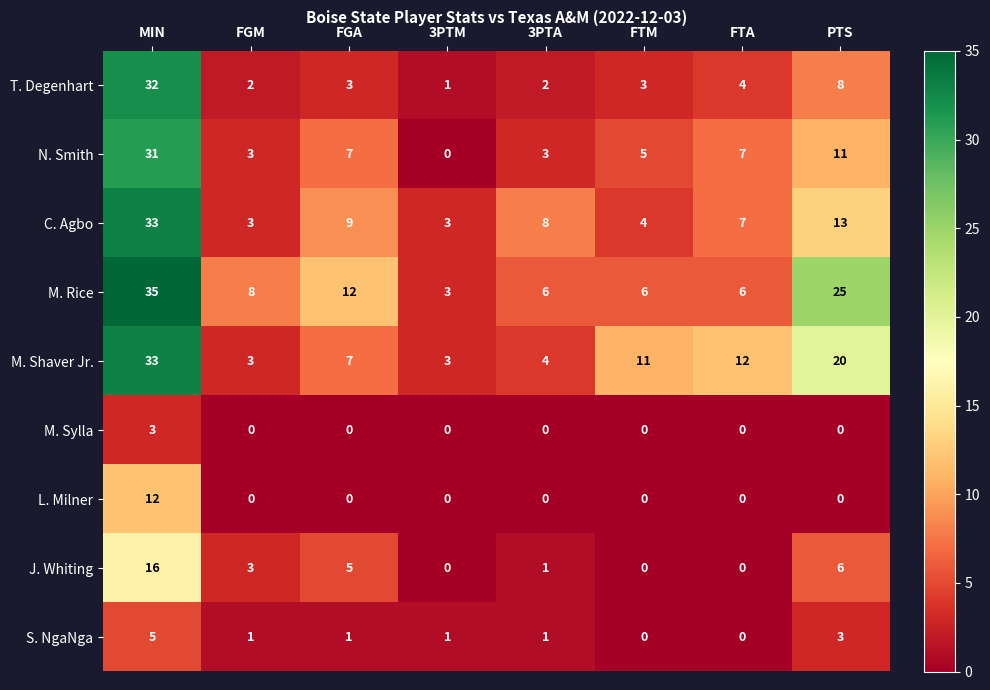

At how many categories does at least one series exceed 2?

8